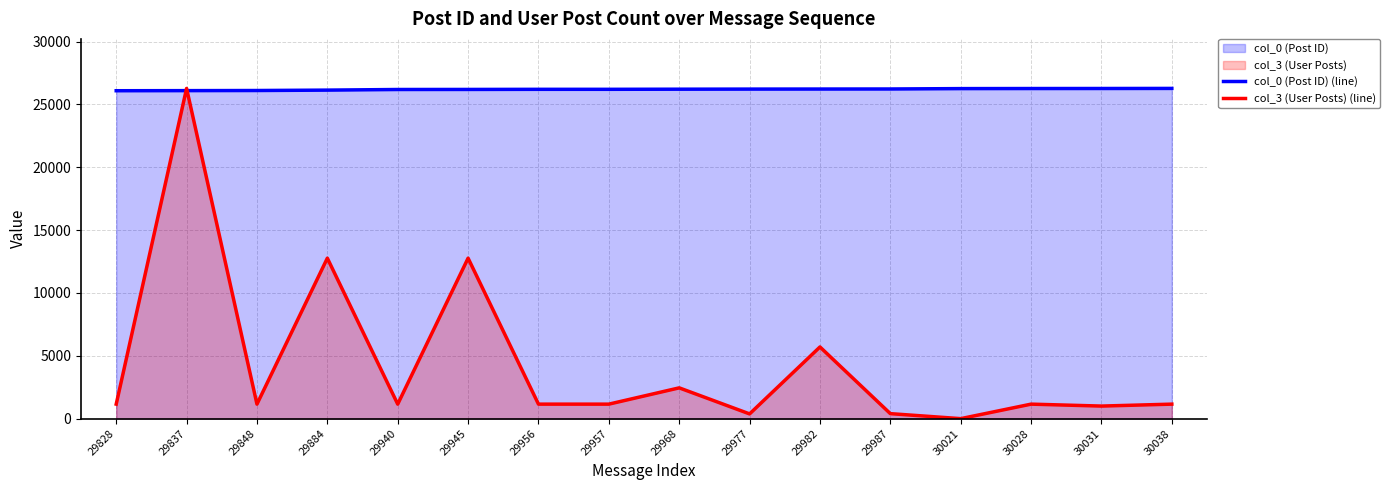

What value does the col_0 (Post ID) (line) series have at 29837?

26096.2